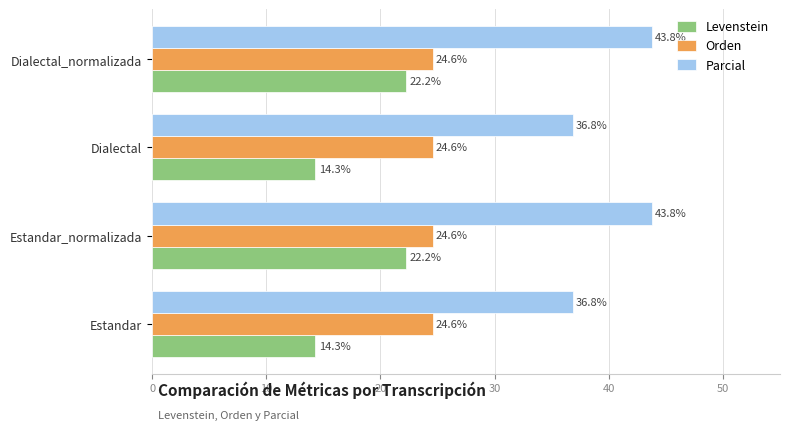

Is it true that Parcial equals 43.8 at Dialectal_normalizada?

True